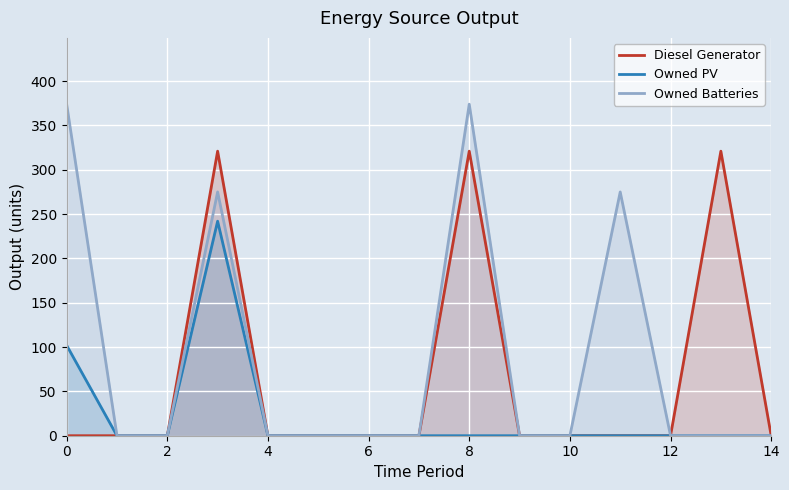

What is the maximum value for Owned PV?

242